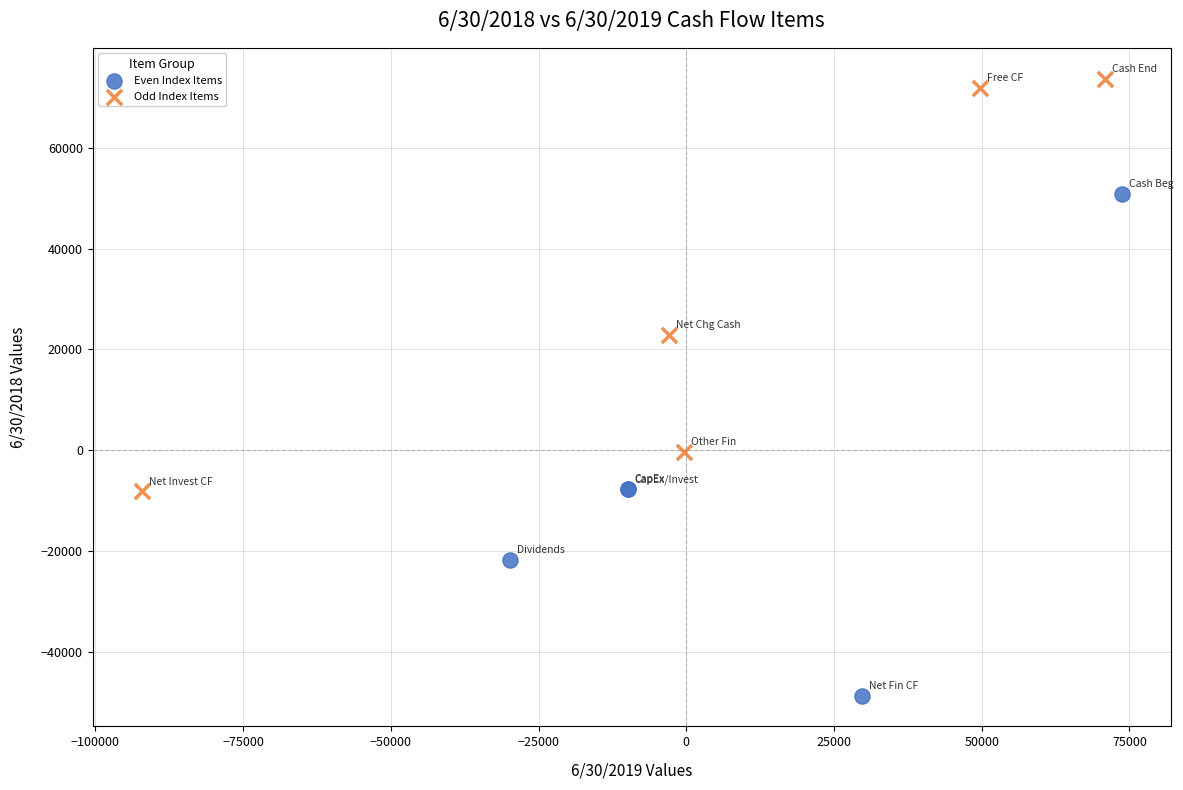

What are all the series names shown in the legend?

Even Index Items, Odd Index Items